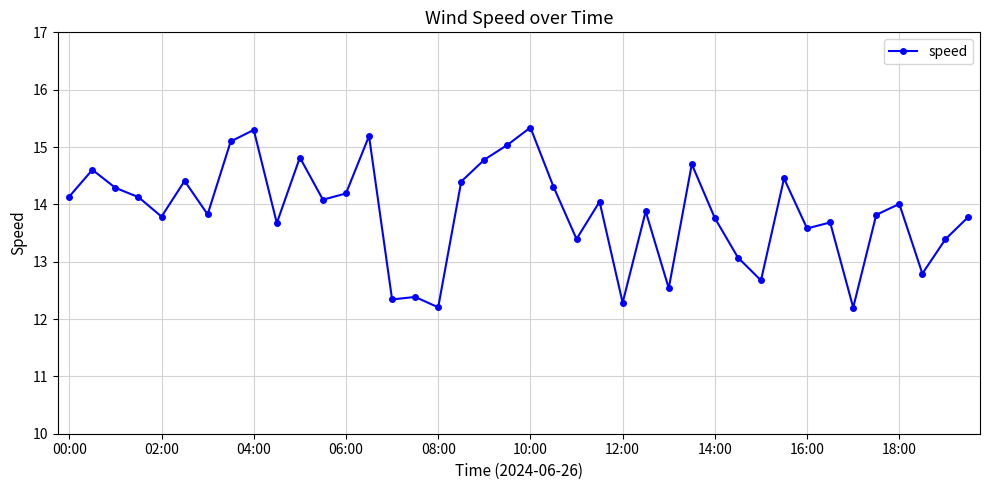

What is the sum of all values?

554.4